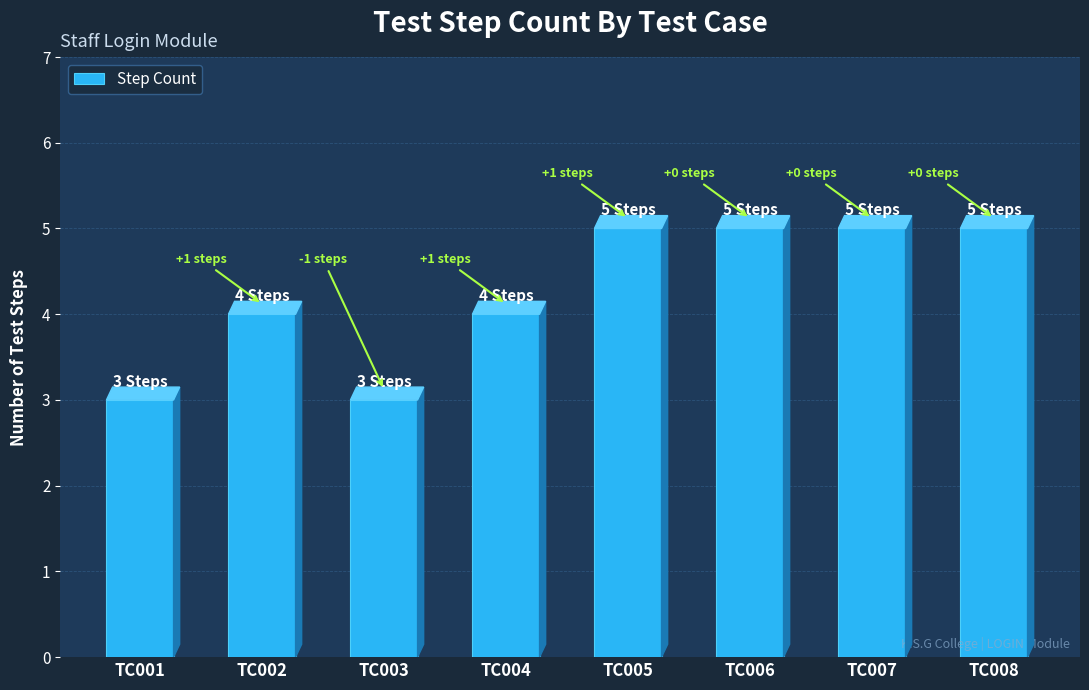

What is the value of the 2nd bar from the left?

4